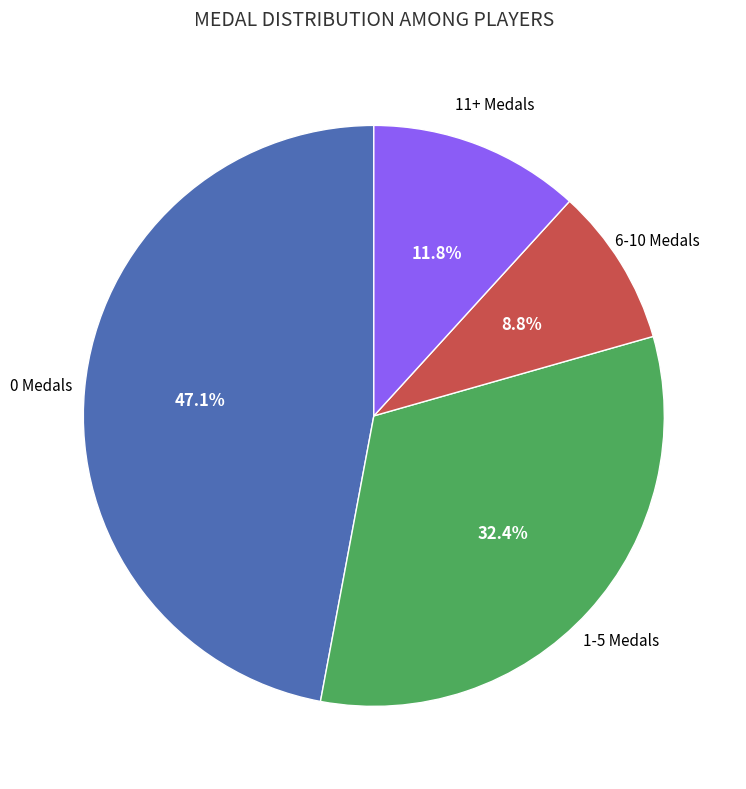

Does any single category account for the majority?

No